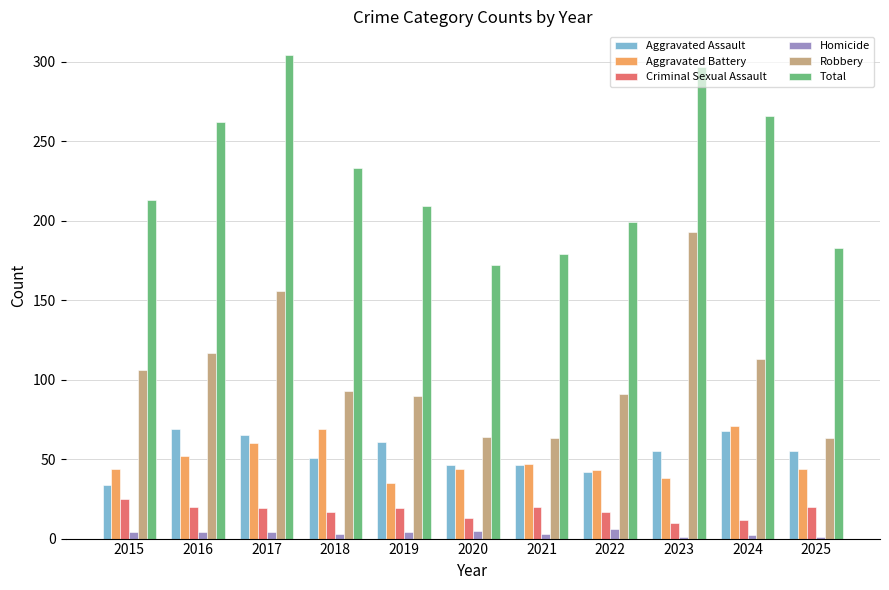

What is the difference between the maximum and minimum values in the Aggravated Battery series?

36